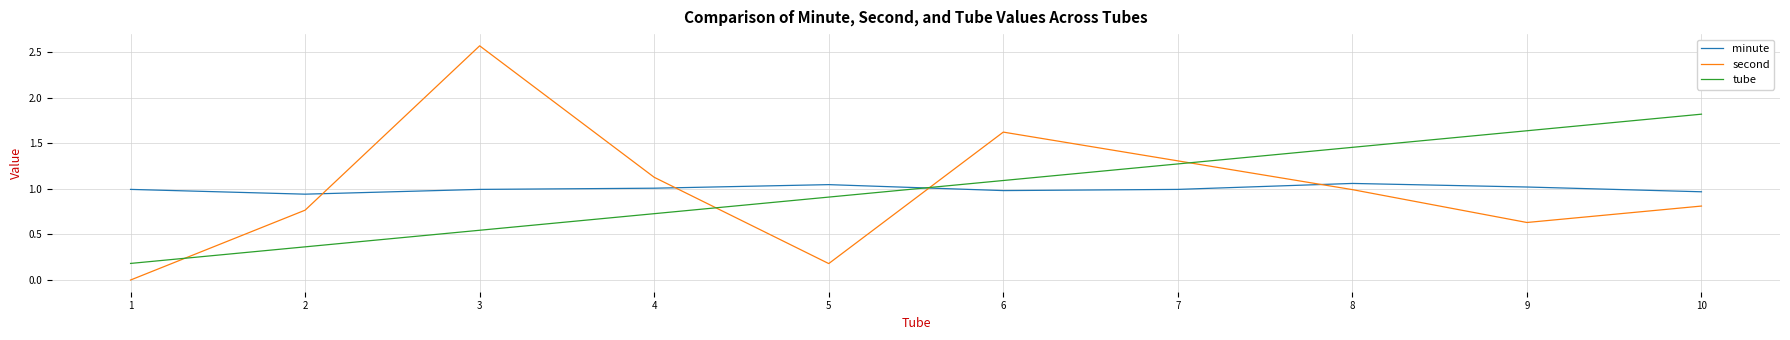

Which series changed the most between 1 and 7?

second